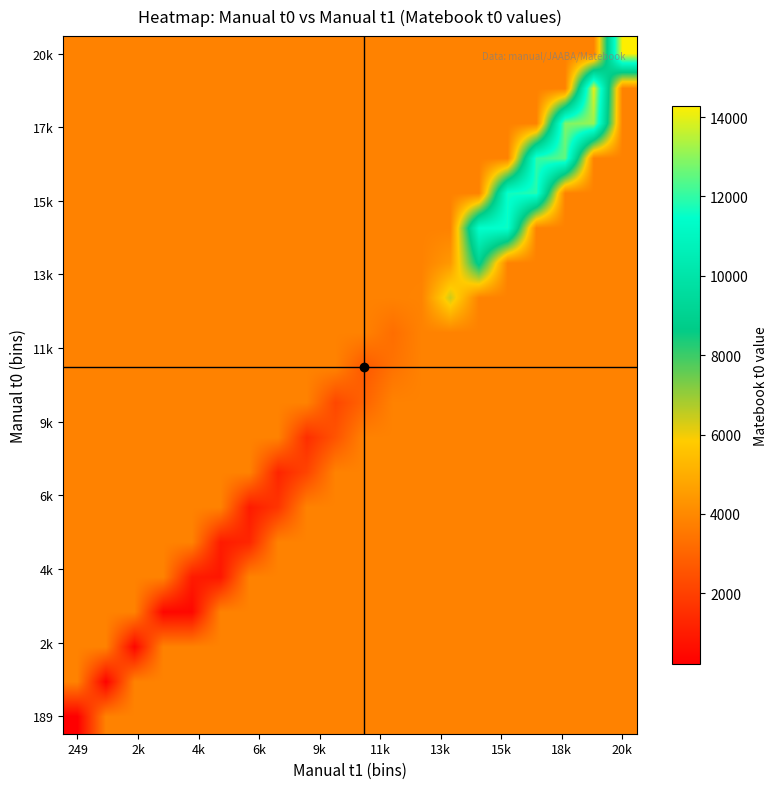

At which category does the chart reach its peak across all series?

20k